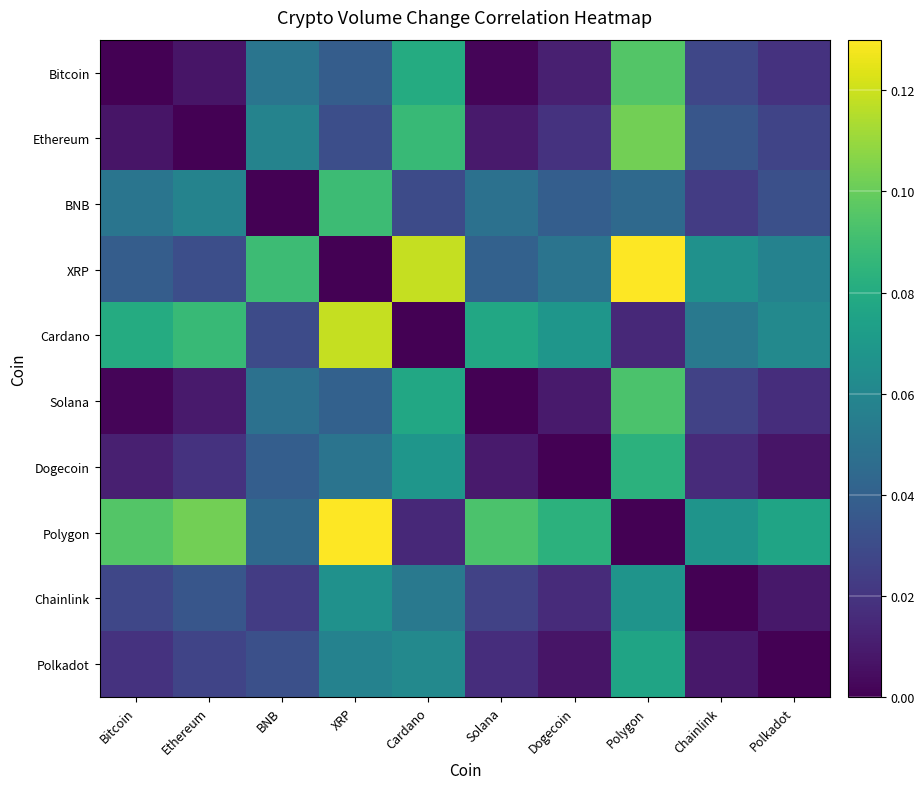

Reading left to right, transcribe all the data shown in this chart.

Bitcoin: Bitcoin=0.0	Ethereum=0.0	BNB=0.1	XRP=0.0	Cardano=0.1	Solana=0.0	Dogecoin=0.0	Polygon=0.1	Chainlink=0.0	Polkadot=0.0
Ethereum: Bitcoin=0.0	Ethereum=0.0	BNB=0.1	XRP=0.0	Cardano=0.1	Solana=0.0	Dogecoin=0.0	Polygon=0.1	Chainlink=0.0	Polkadot=0.0
BNB: Bitcoin=0.1	Ethereum=0.1	BNB=0.0	XRP=0.1	Cardano=0.0	Solana=0.0	Dogecoin=0.0	Polygon=0.0	Chainlink=0.0	Polkadot=0.0
XRP: Bitcoin=0.0	Ethereum=0.0	BNB=0.1	XRP=0.0	Cardano=0.1	Solana=0.0	Dogecoin=0.1	Polygon=0.1	Chainlink=0.1	Polkadot=0.1
Cardano: Bitcoin=0.1	Ethereum=0.1	BNB=0.0	XRP=0.1	Cardano=0.0	Solana=0.1	Dogecoin=0.1	Polygon=0.0	Chainlink=0.1	Polkadot=0.1
Solana: Bitcoin=0.0	Ethereum=0.0	BNB=0.0	XRP=0.0	Cardano=0.1	Solana=0.0	Dogecoin=0.0	Polygon=0.1	Chainlink=0.0	Polkadot=0.0
Dogecoin: Bitcoin=0.0	Ethereum=0.0	BNB=0.0	XRP=0.1	Cardano=0.1	Solana=0.0	Dogecoin=0.0	Polygon=0.1	Chainlink=0.0	Polkadot=0.0
Polygon: Bitcoin=0.1	Ethereum=0.1	BNB=0.0	XRP=0.1	Cardano=0.0	Solana=0.1	Dogecoin=0.1	Polygon=0.0	Chainlink=0.1	Polkadot=0.1
Chainlink: Bitcoin=0.0	Ethereum=0.0	BNB=0.0	XRP=0.1	Cardano=0.1	Solana=0.0	Dogecoin=0.0	Polygon=0.1	Chainlink=0.0	Polkadot=0.0
Polkadot: Bitcoin=0.0	Ethereum=0.0	BNB=0.0	XRP=0.1	Cardano=0.1	Solana=0.0	Dogecoin=0.0	Polygon=0.1	Chainlink=0.0	Polkadot=0.0